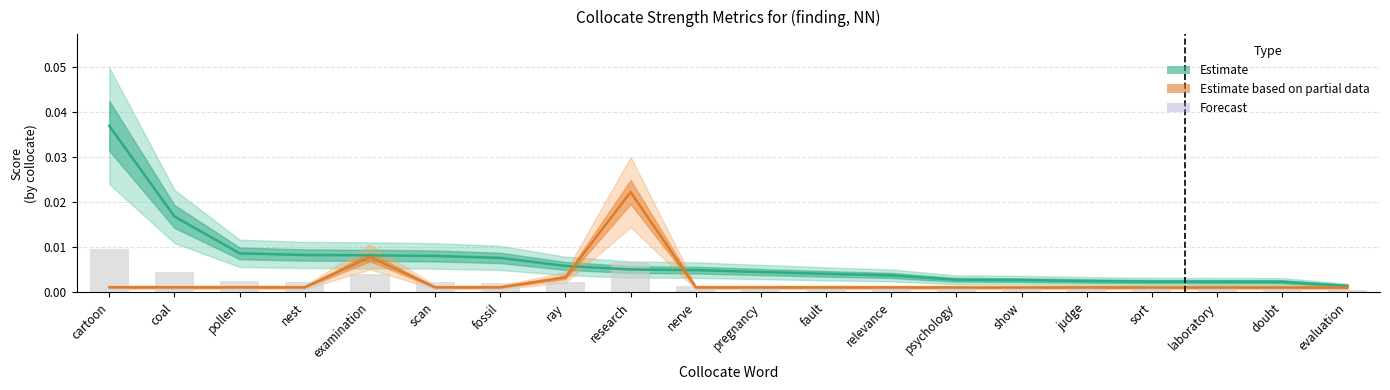

What is the label of the 18th bar from the right?

pollen